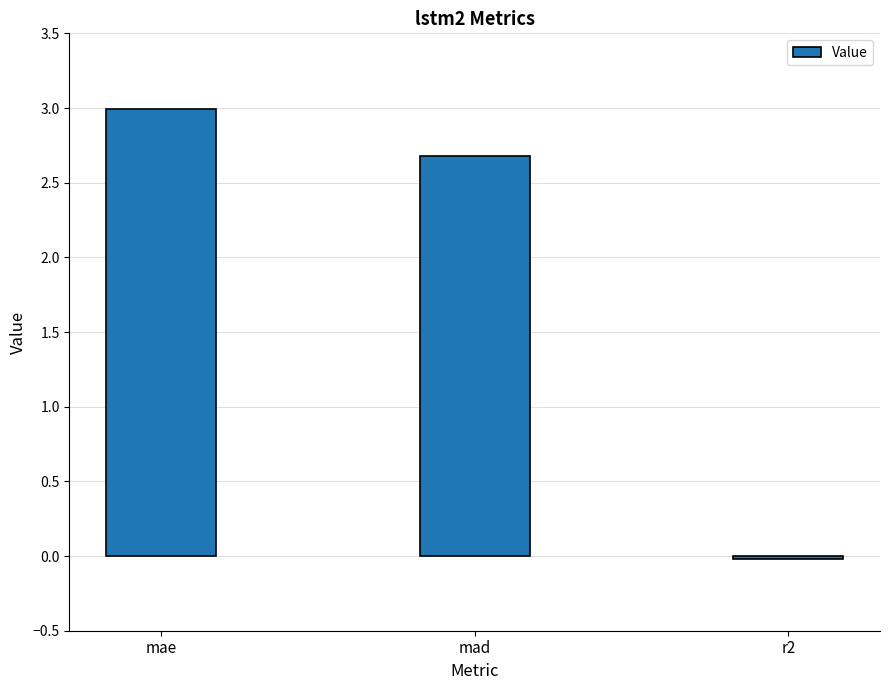

What is the difference between the maximum and second lowest values?

0.3